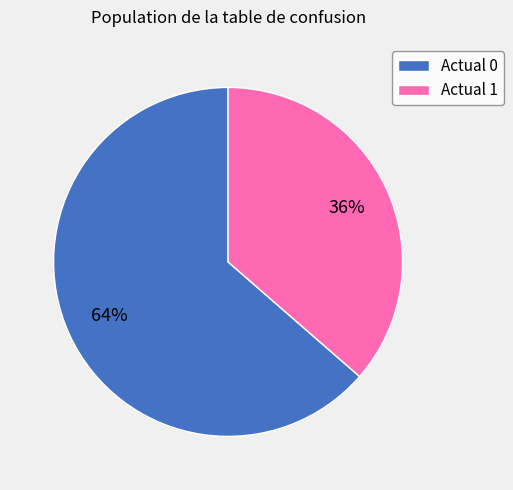

Is there a majority slice in this chart?

Yes